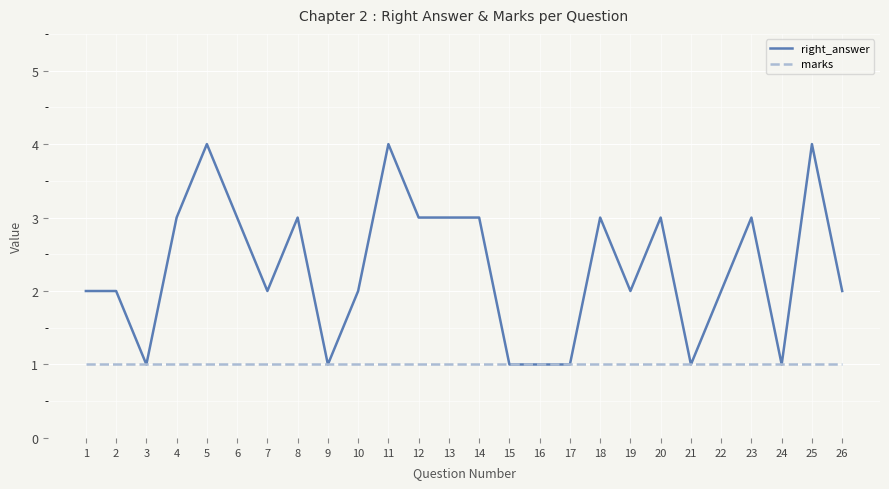

Reading left to right, transcribe all the data shown in this chart.

right_answer: 2	2	1	3	4	3	2	3	1	2	4	3	3	3	1	1	1	3	2	3	1	2	3	1	4	2
marks: 1	1	1	1	1	1	1	1	1	1	1	1	1	1	1	1	1	1	1	1	1	1	1	1	1	1